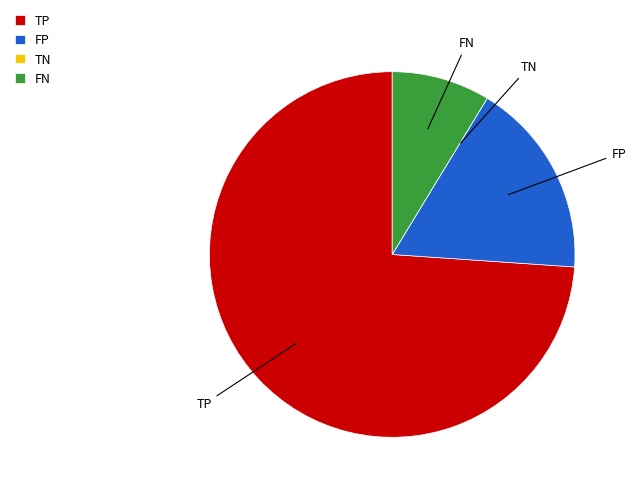

What is the majority slice?

TP